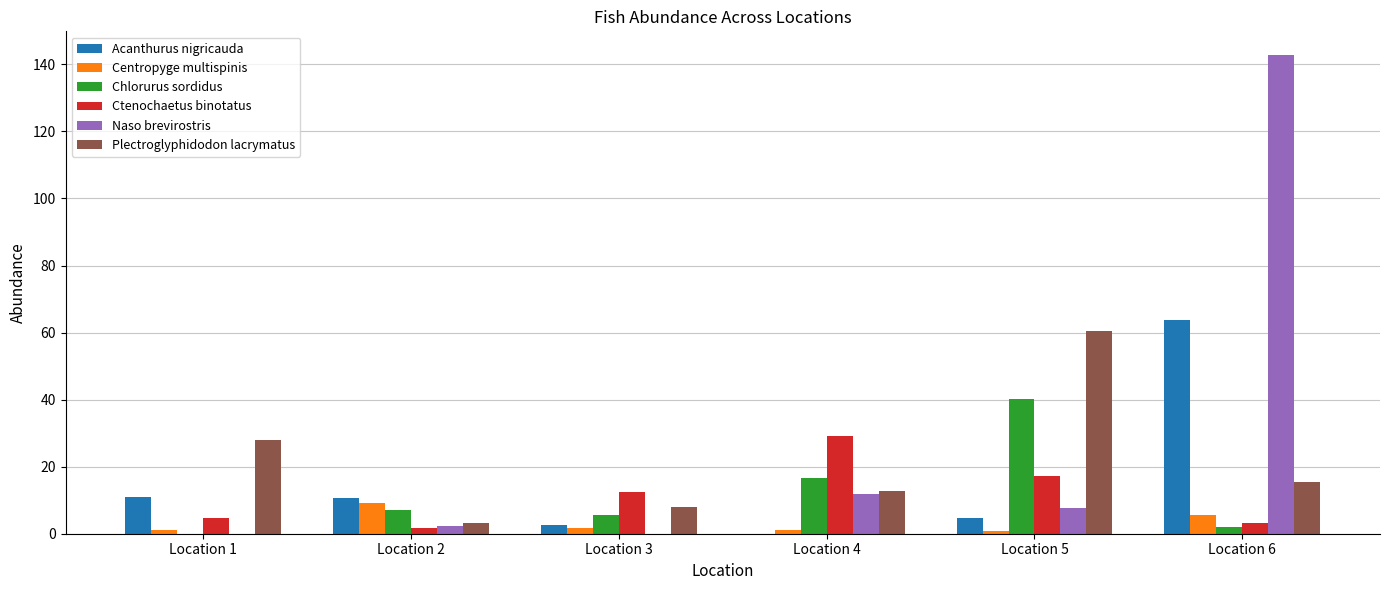

Which series has the largest total across all categories?

Naso brevirostris